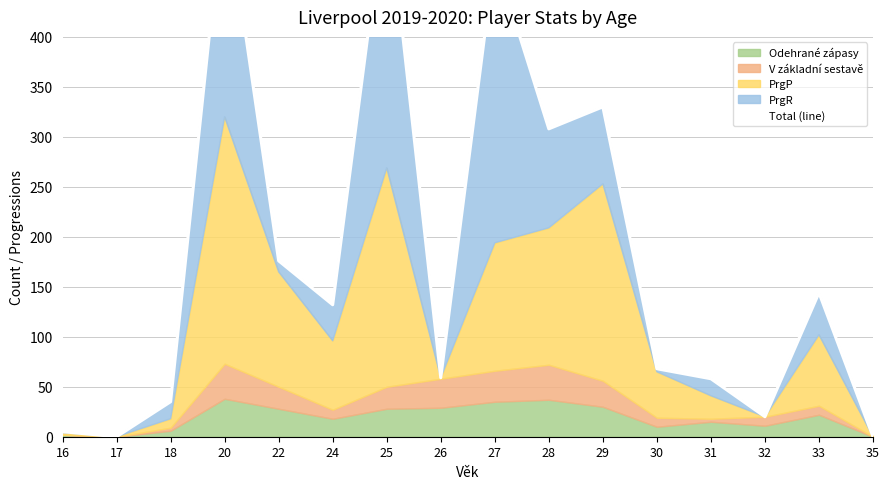

What is the difference between the maximum and minimum values?

546